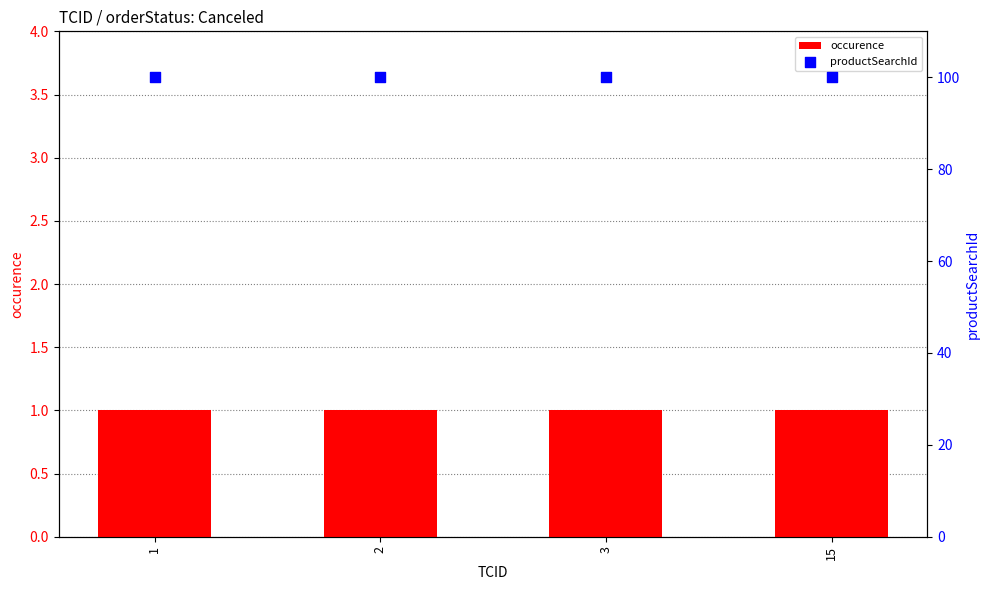

Which series has the largest total across all categories?

productSearchId